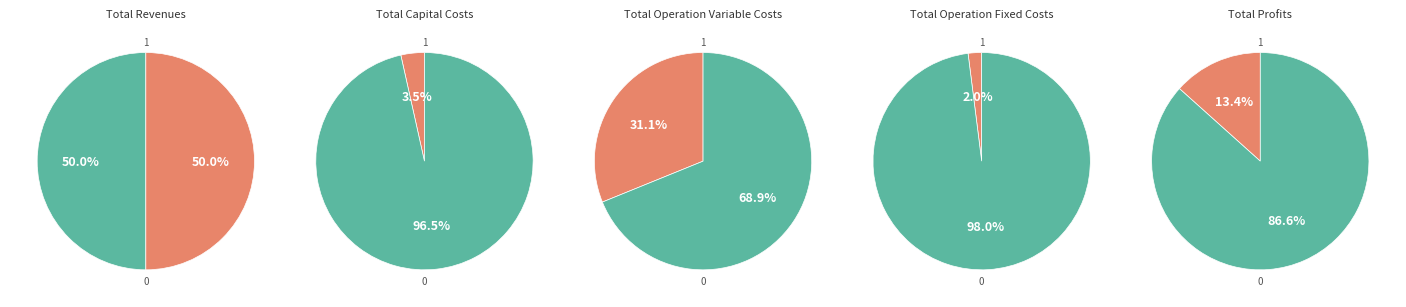

Combined, do Total Operation Variable Costs and Total Revenues account for over 50%?

Yes